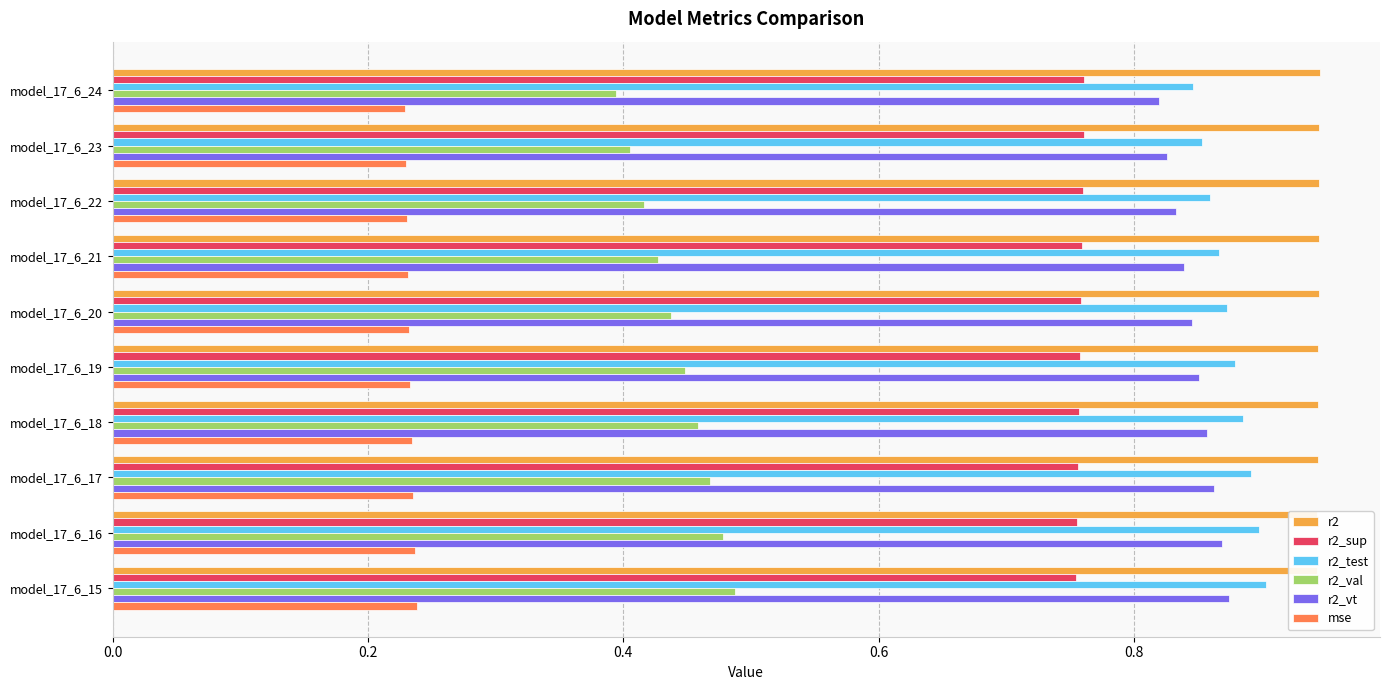

Which series has the largest total across all categories?

r2